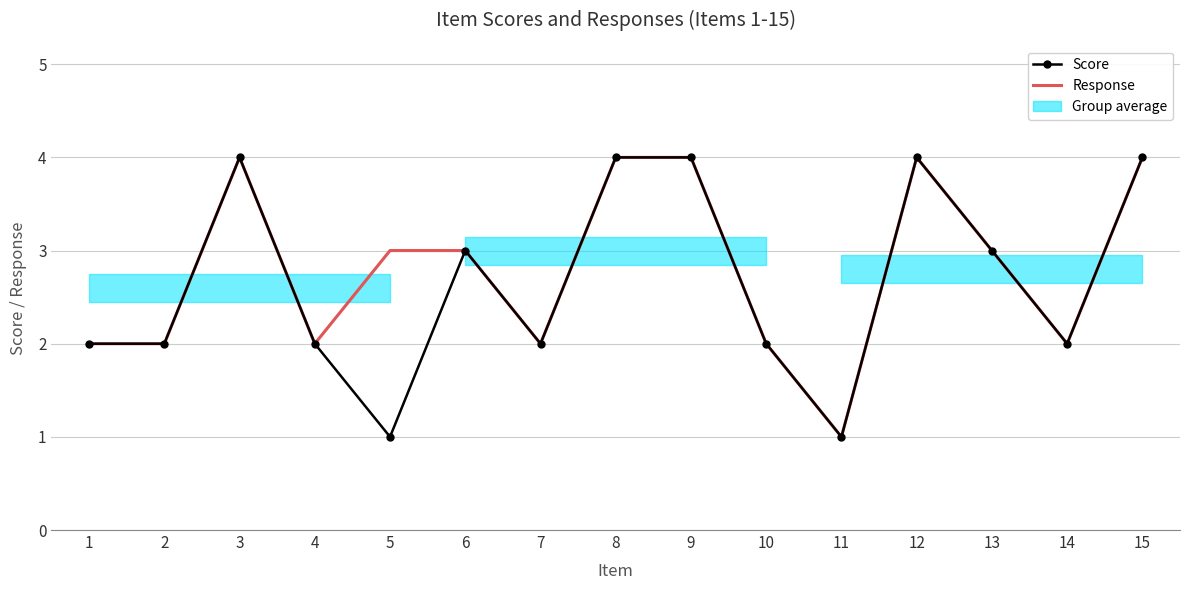

Reading left to right, what are all the values shown in this chart?

Score: 1=2	2=2	3=4	4=2	5=1	6=3	7=2	8=4	9=4	10=2	11=1	12=4	13=3	14=2	15=4
Response: 1=2	2=2	3=4	4=2	5=3	6=3	7=2	8=4	9=4	10=2	11=1	12=4	13=3	14=2	15=4